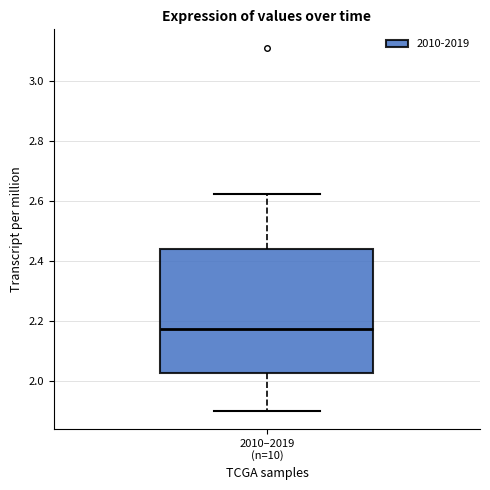

Read this box plot against the y-axis: the position of the median line, the range covered by the box, and the ends of both whiskers. The values are not printed on the chart, so give them approximately, as read against the axis.

median 2.18, box 2.02 to 2.44, whiskers 1.90 to 2.62